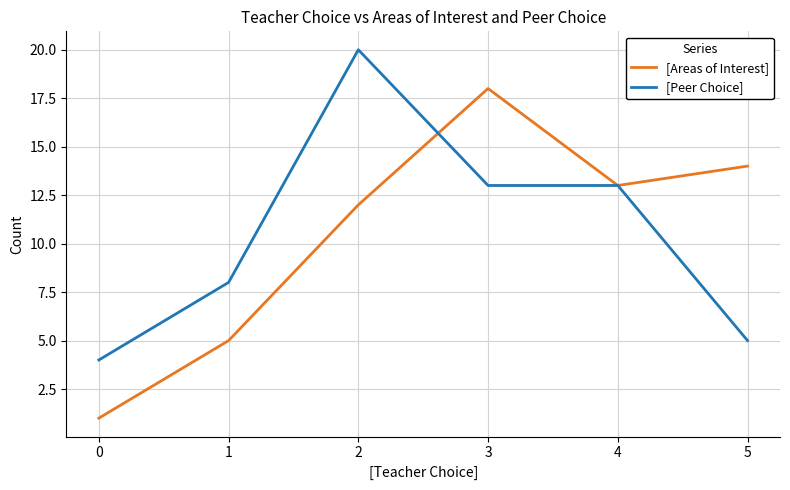

Which series ends up on top after the final intersection of [Areas of Interest] and [Peer Choice]?

[Areas of Interest]